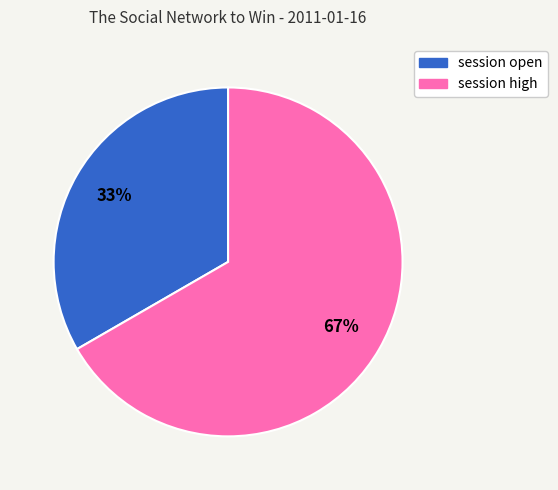

Rank the categories by value from highest to lowest.

session high, session open